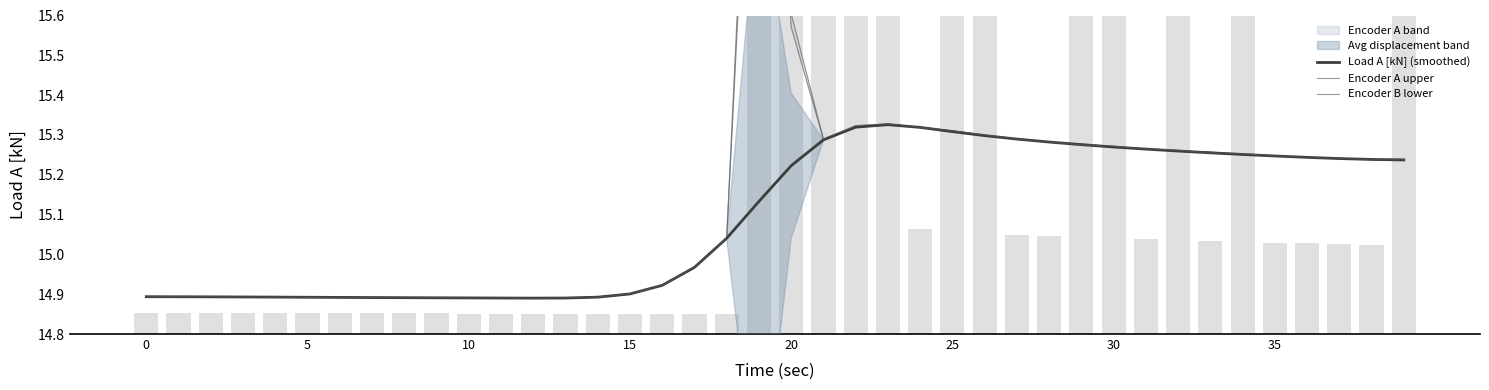

What is the average value of the Encoder A upper series?

15.1